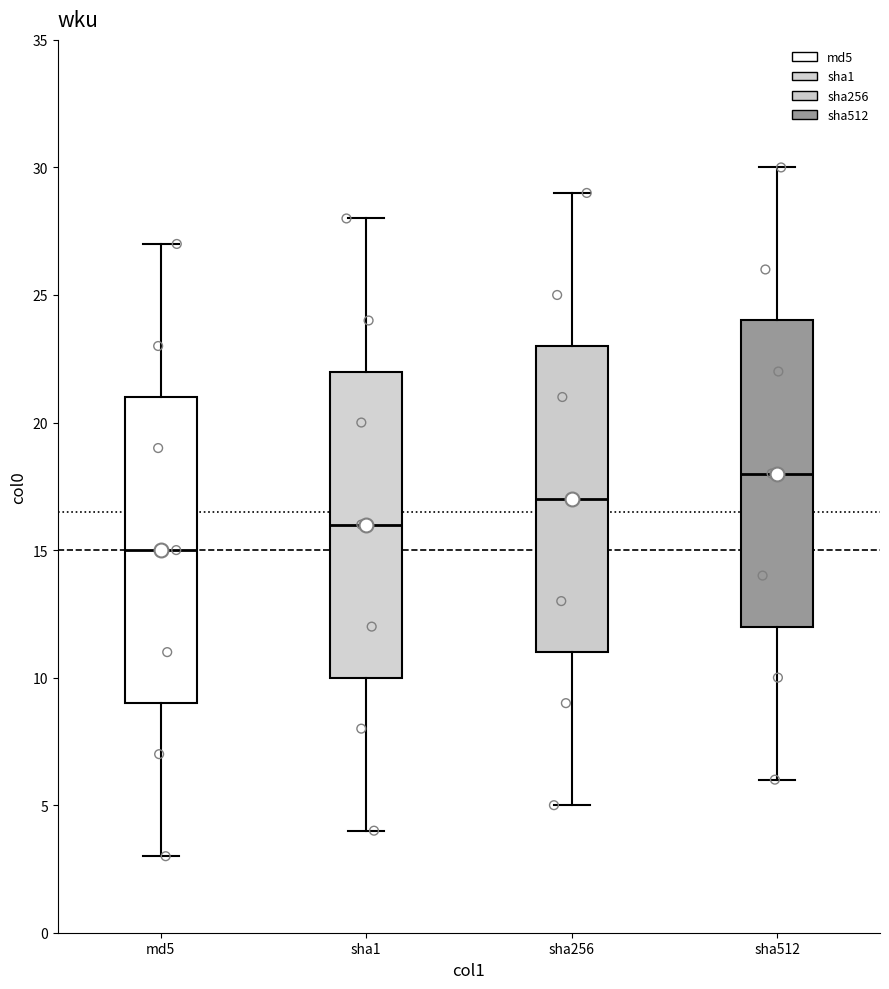

Which box's median line is the lowest?

md5